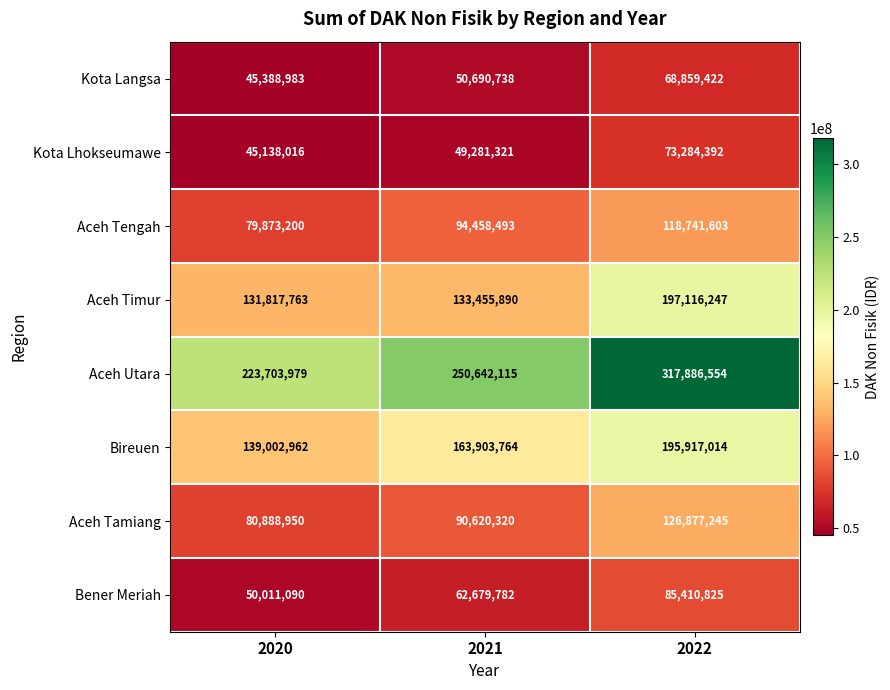

The Bireuen series shows 139002962 at 2020. True or false?

True